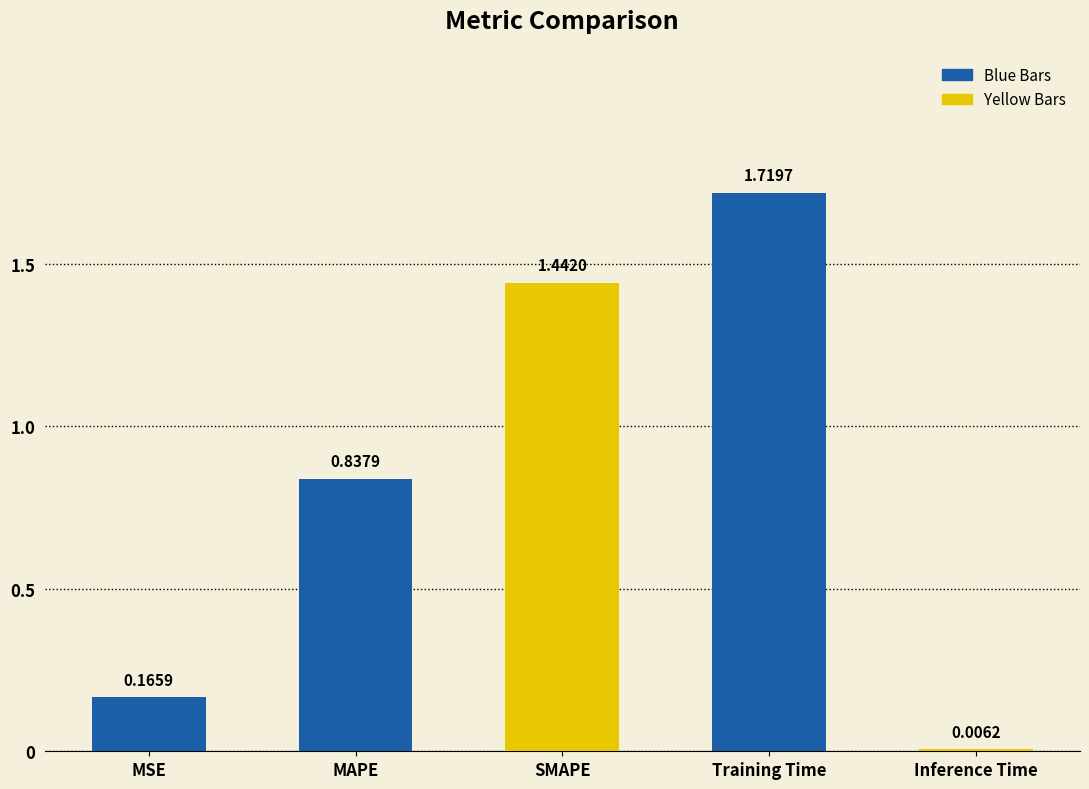

What is the change in value from MAPE to Training Time?

+0.9